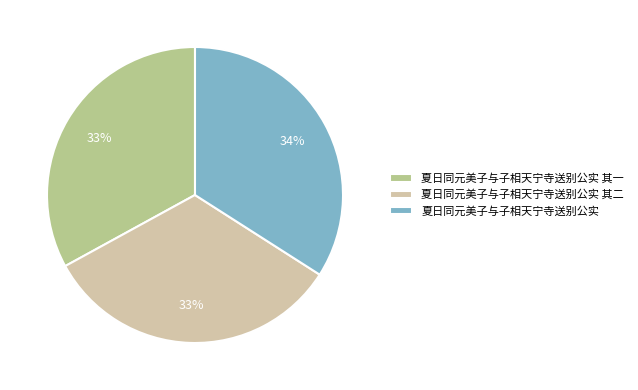

Which slice is the largest?

夏日同元美子与子相天宁寺送别公实